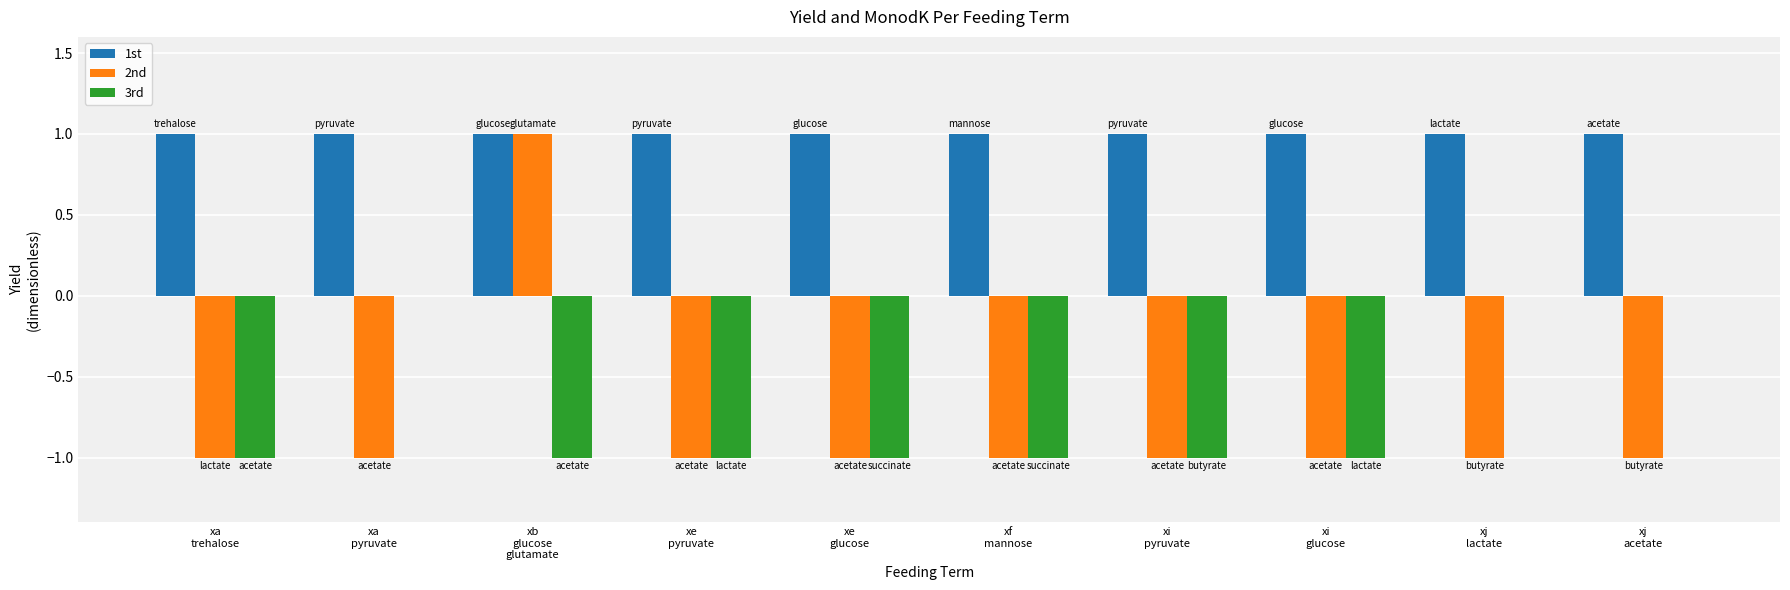

Which series has the largest total across all categories?

1st